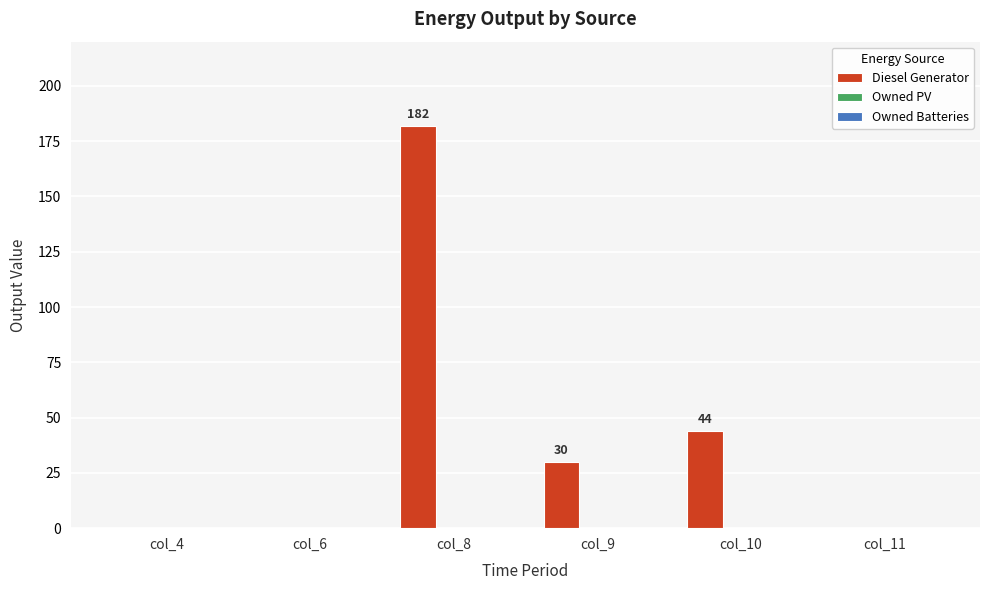

The value at col_8 is 52. True or false?

False